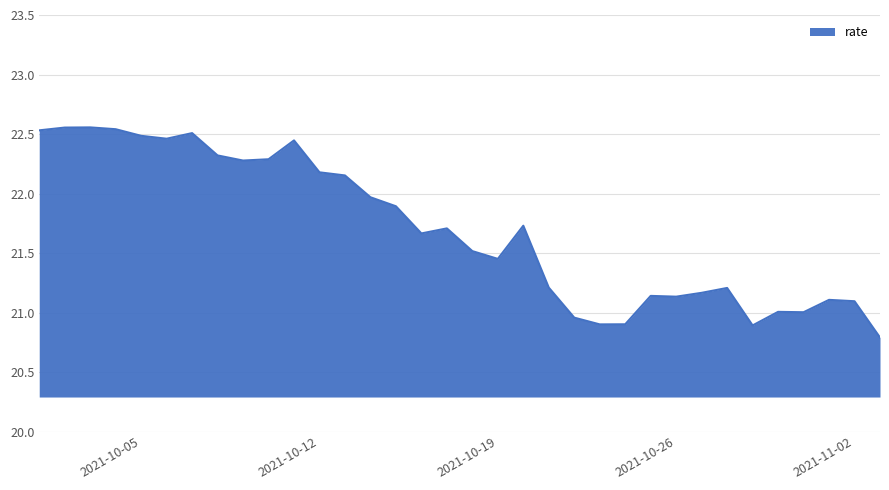

What is the smallest value displayed?

20.8